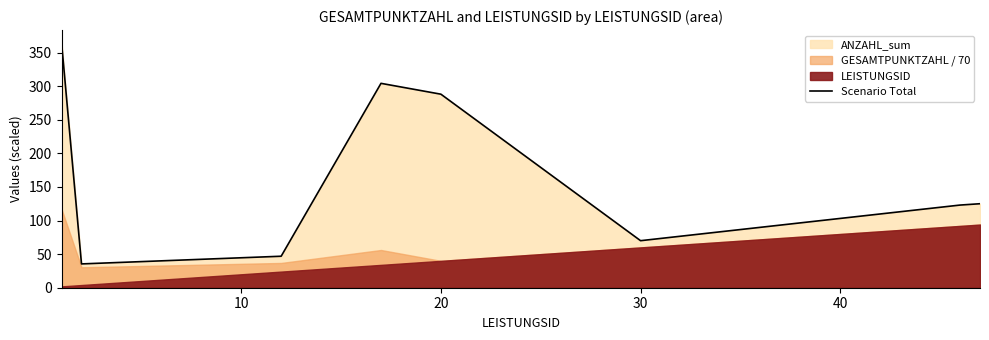

True or false: there are more than 0 points higher than both neighbors.

True